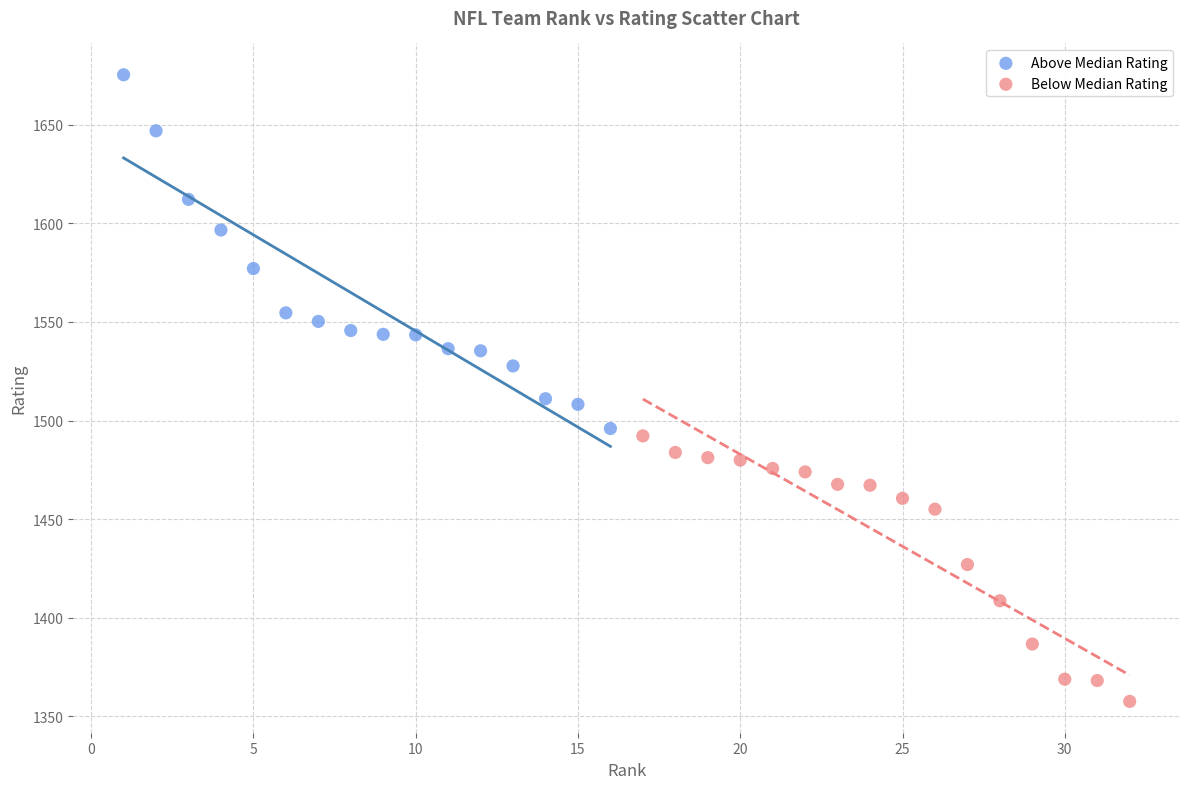

Which series has the largest Y range (max minus min)?

Above Median Rating